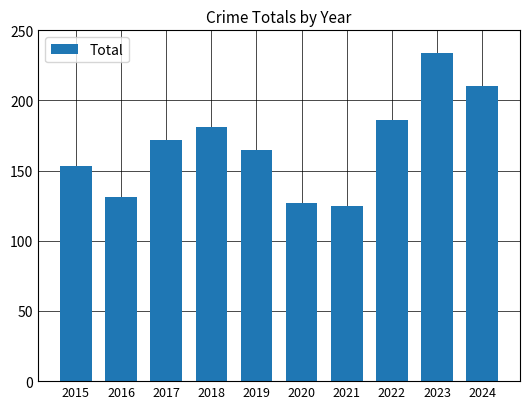

What is the sum of the values at 2021 and 2020?

252